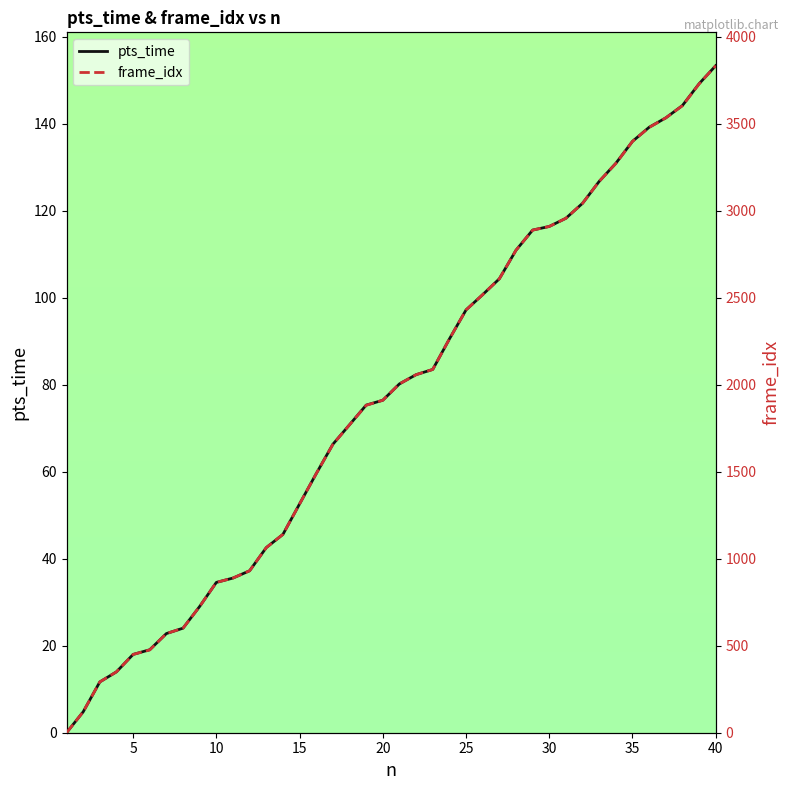

True or false: pts_time has a value of 76.4 at 20.

True